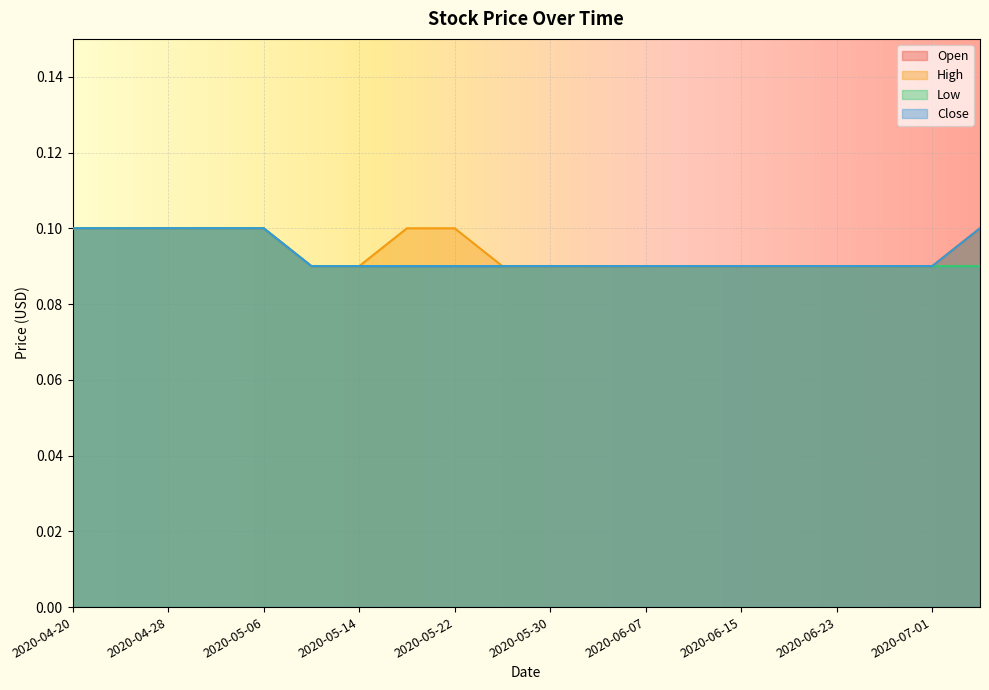

What is the total value across all series at 2020-06-07?

0.4